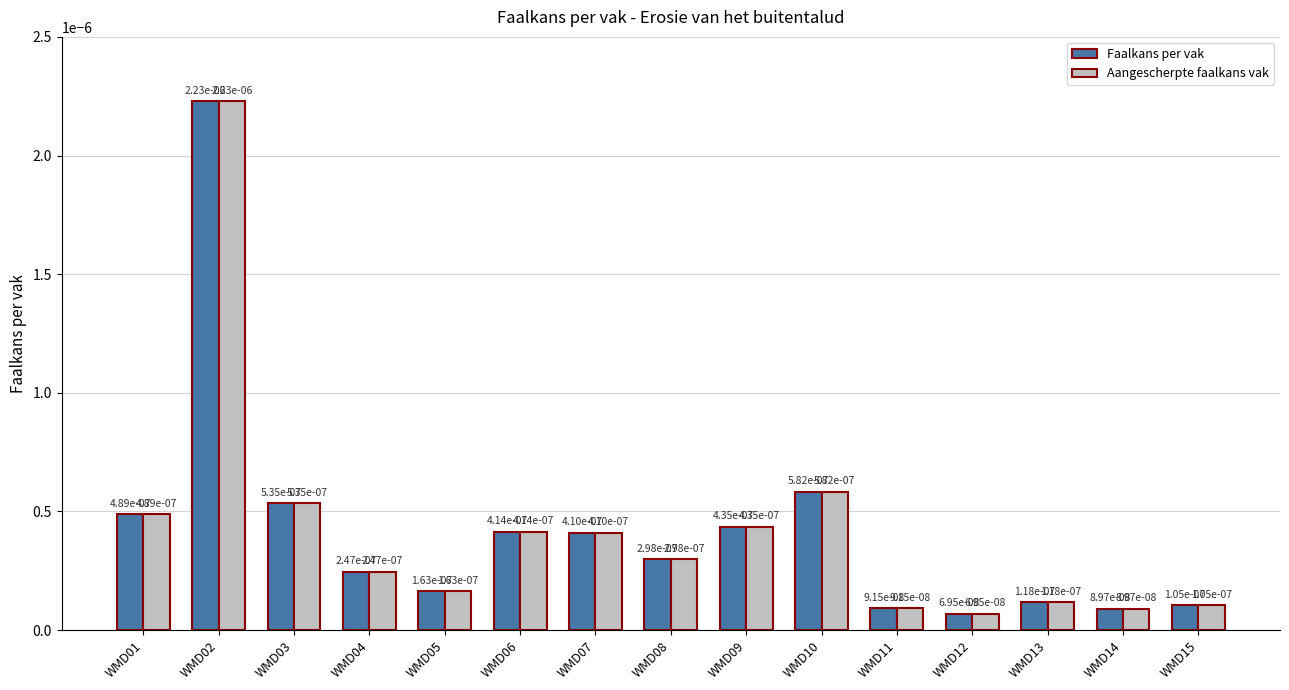

Is it true that Aangescherpte faalkans vak equals 0.0 at WMD06?

True